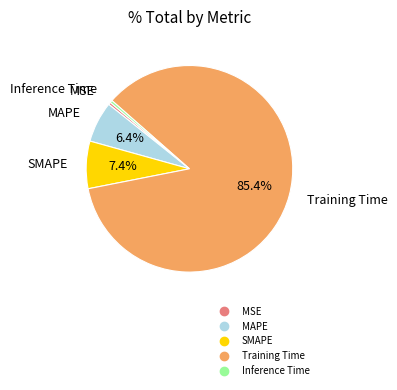

How many segments does this pie chart have?

5